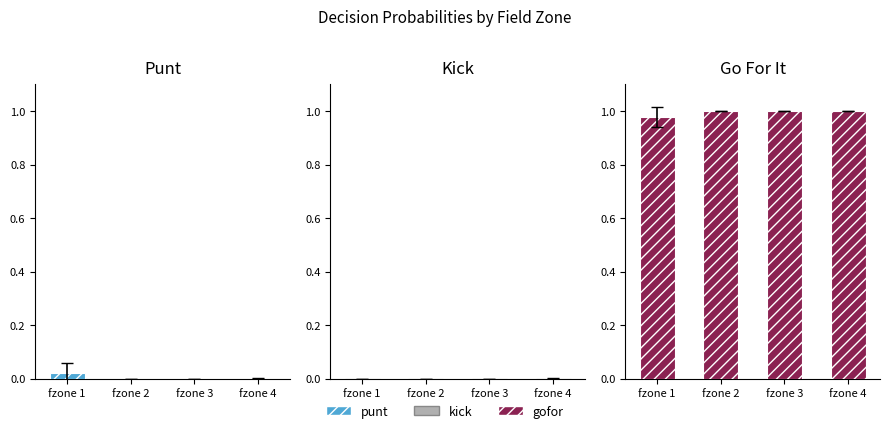

List the series in order of their peak value, highest first.

gofor, punt, kick